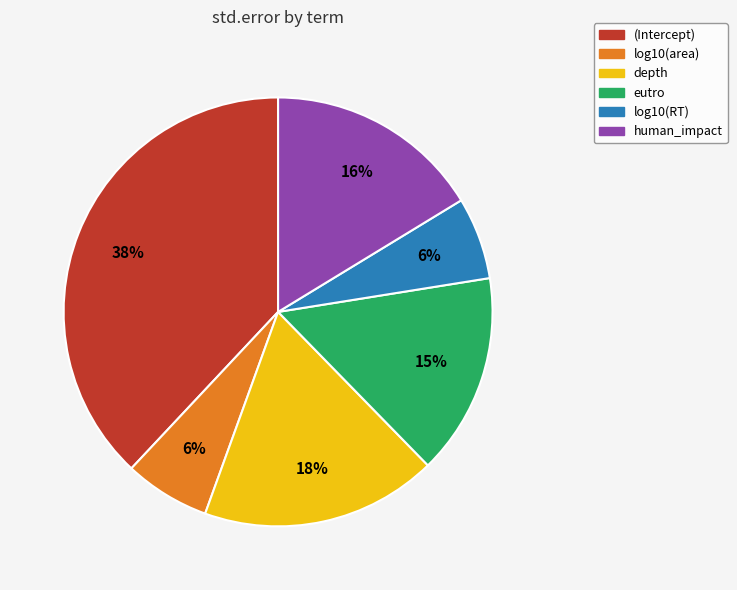

The (Intercept) slice represents 38% of the pie. True or false?

True